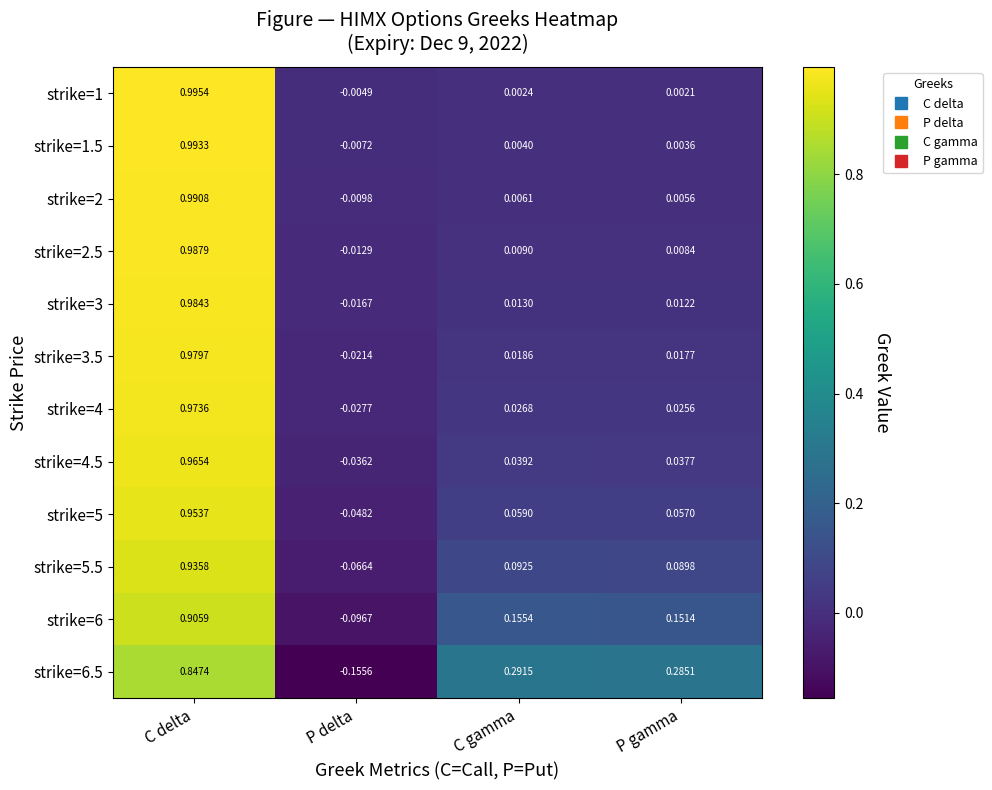

Which series changed the most between C delta and P delta?

strike=6.5